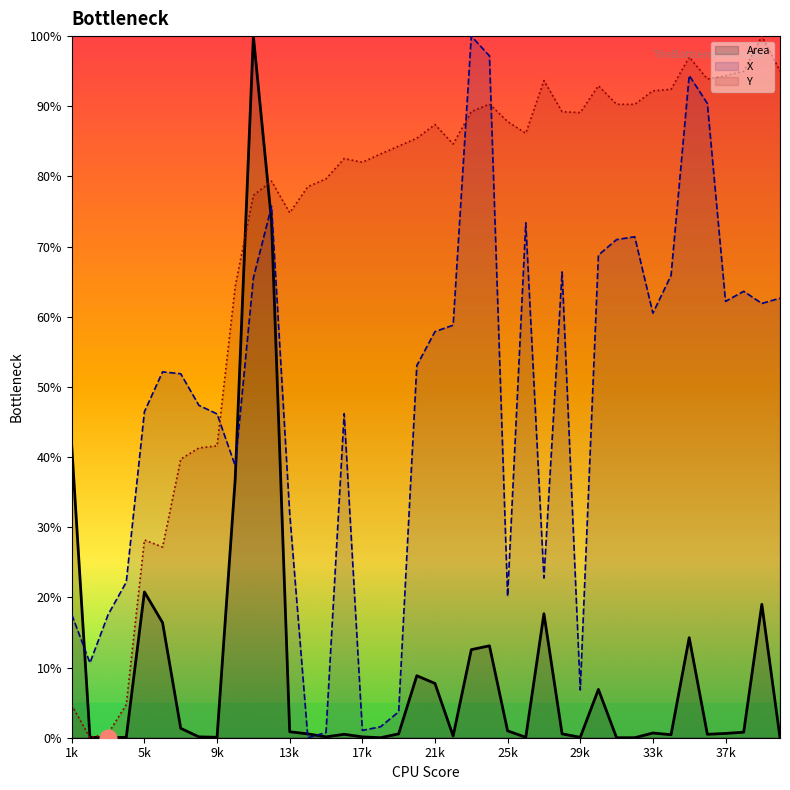

Rank the series by their maximum value, from highest to lowest.

Y, Area, X